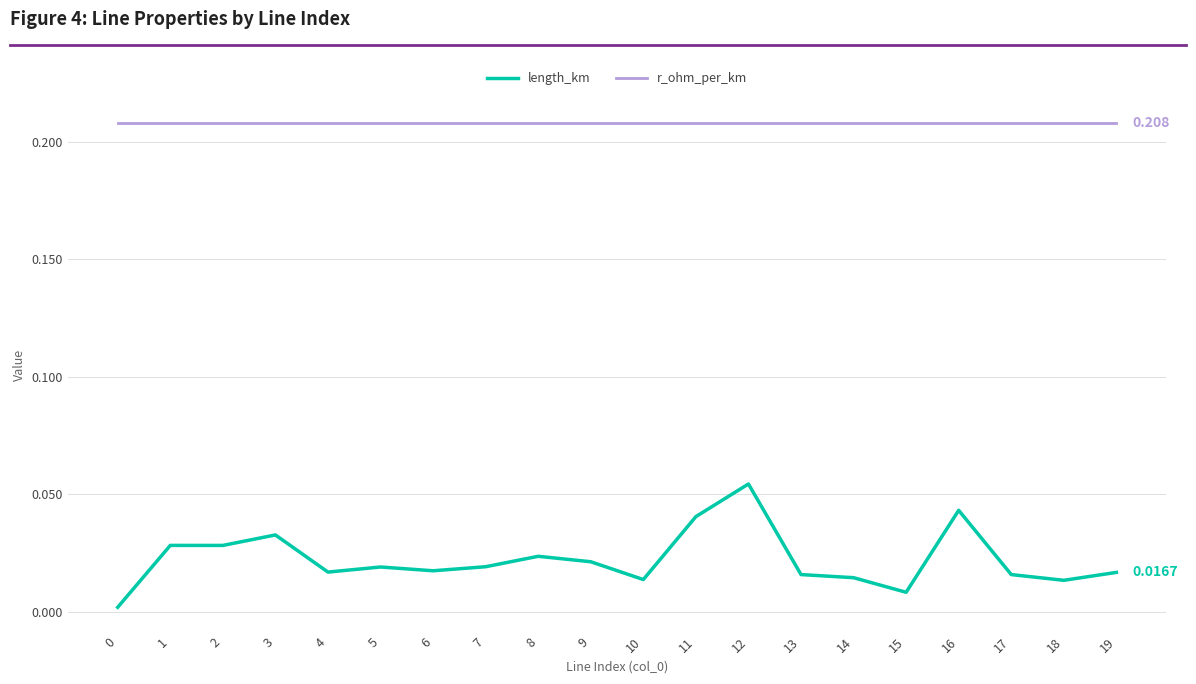

Is the value of length_km at 7 greater than the value of r_ohm_per_km at 0?

No